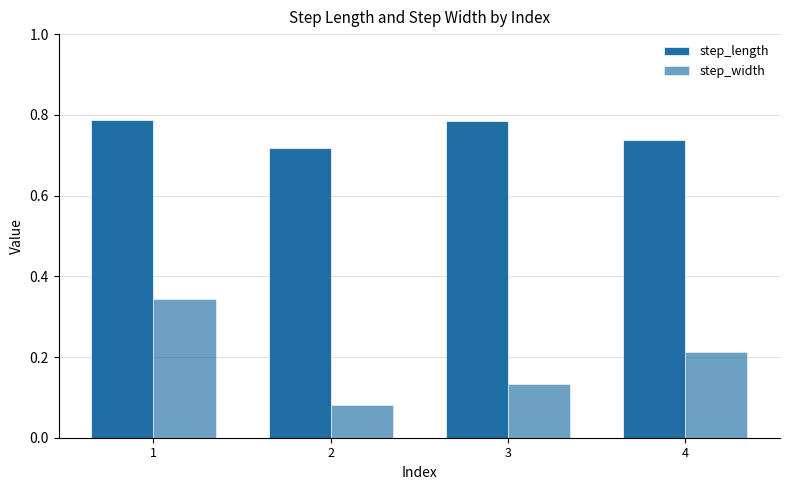

Which series has the largest range (max minus min)?

step_width